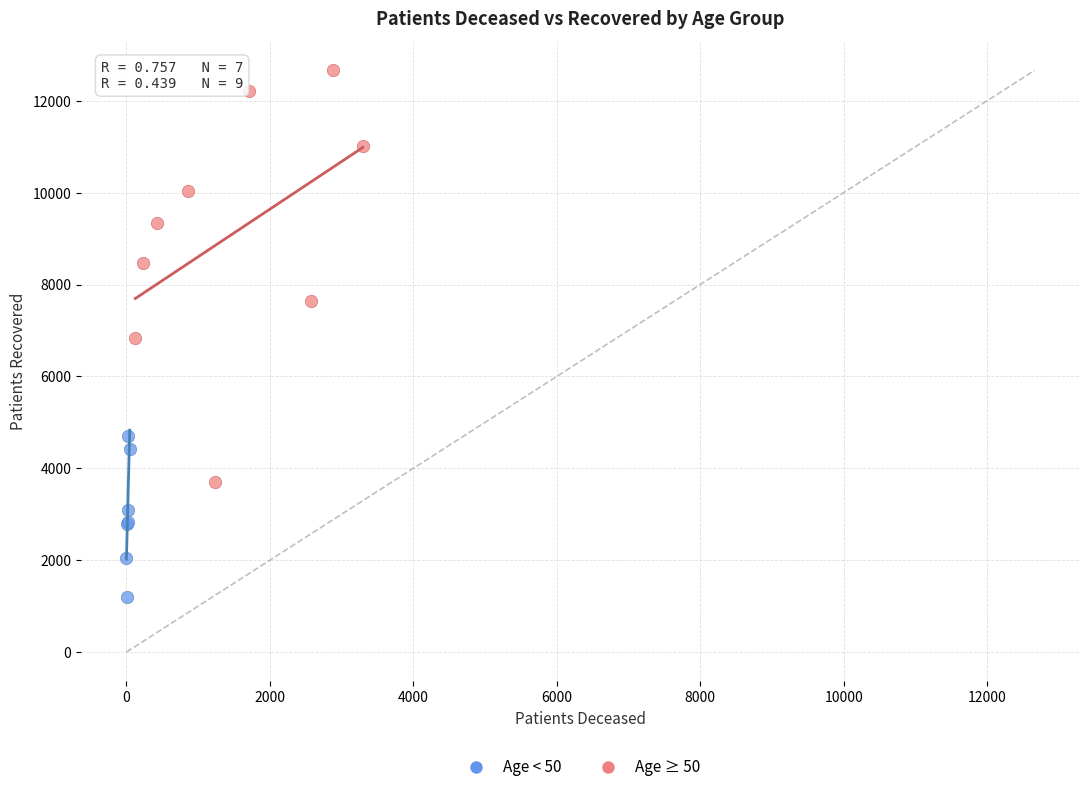

Which series reaches the maximum Y coordinate?

Age ≥ 50